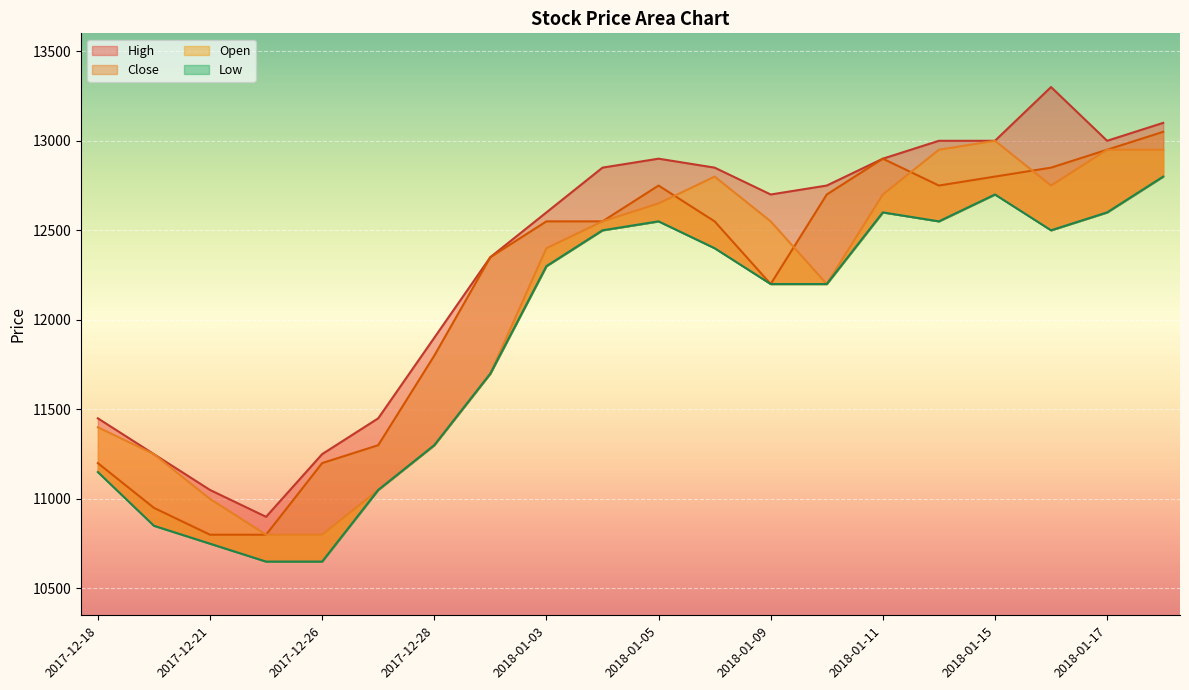

What is the minimum value for Open?

10800